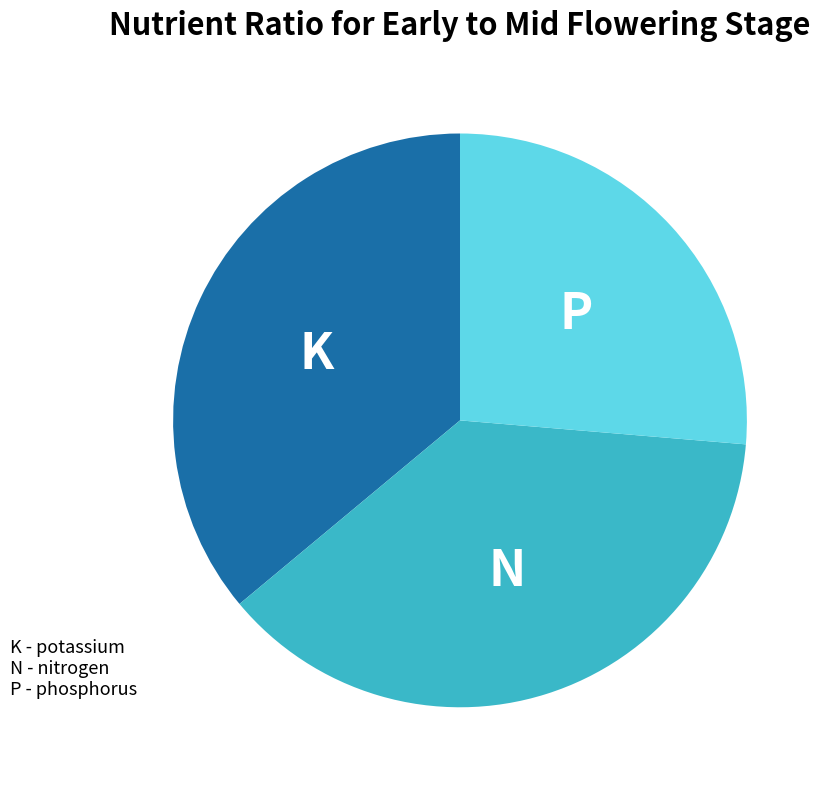

Does any single category account for the majority?

No